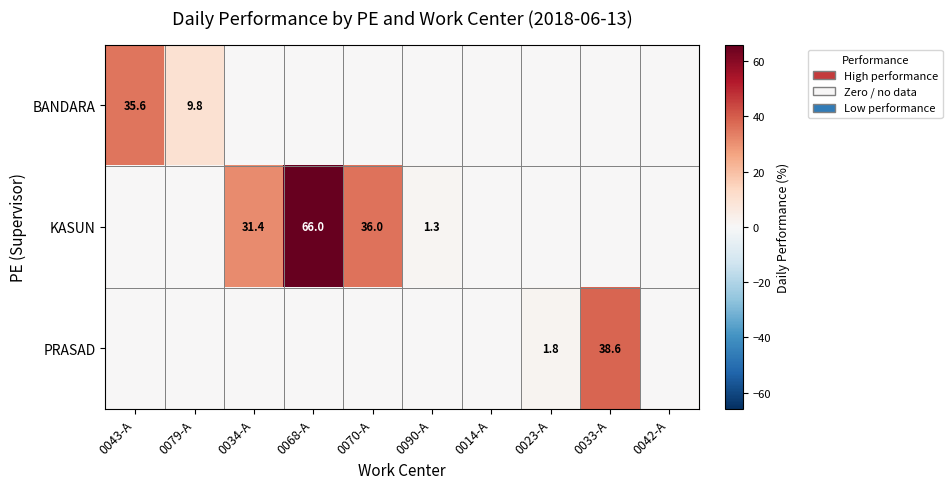

Is the value of PRASAD at 0033-A greater than the value of KASUN at 0070-A?

Yes